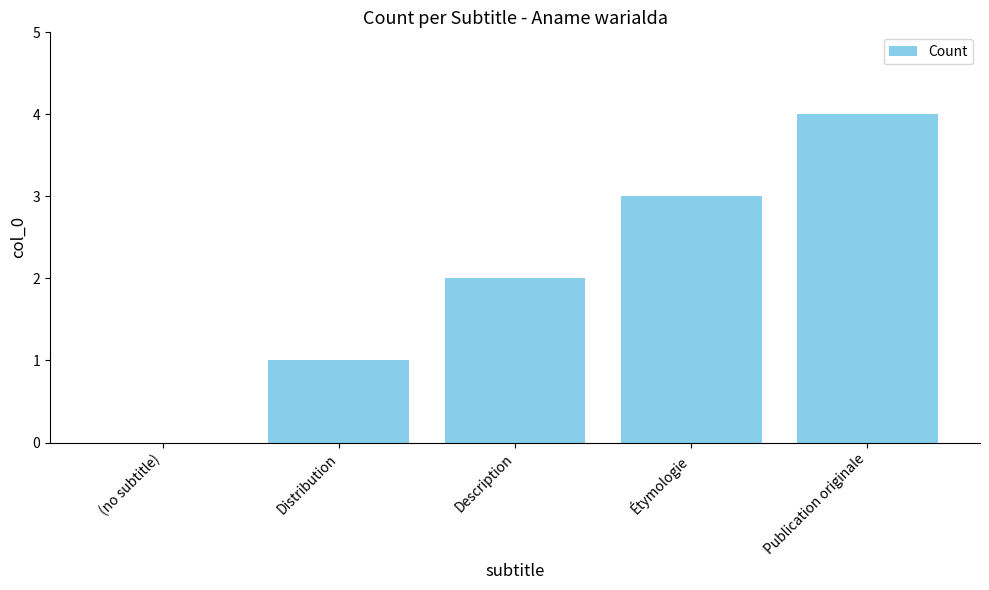

What is the sum of all values?

10